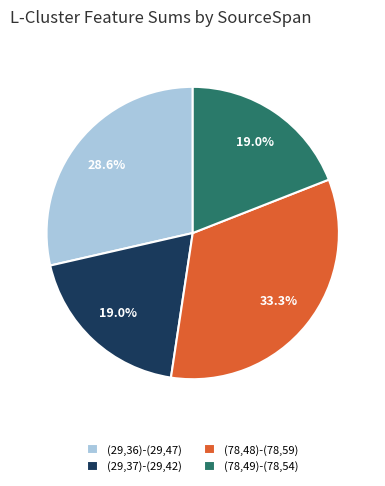

Which slice is the largest?

(78,48)-(78,59)